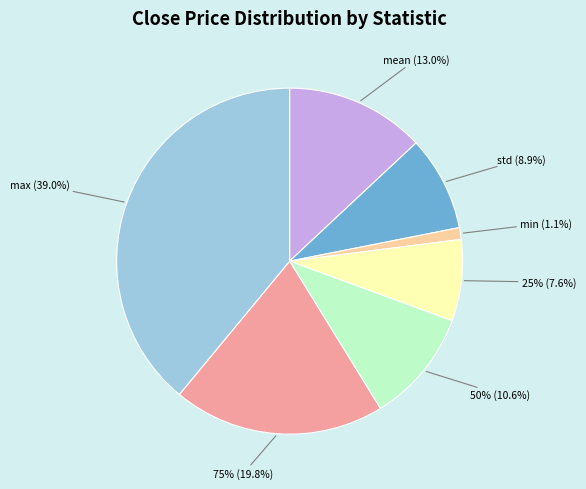

Rank the categories by value from lowest to highest.

min, 25%, std, 50%, mean, 75%, max